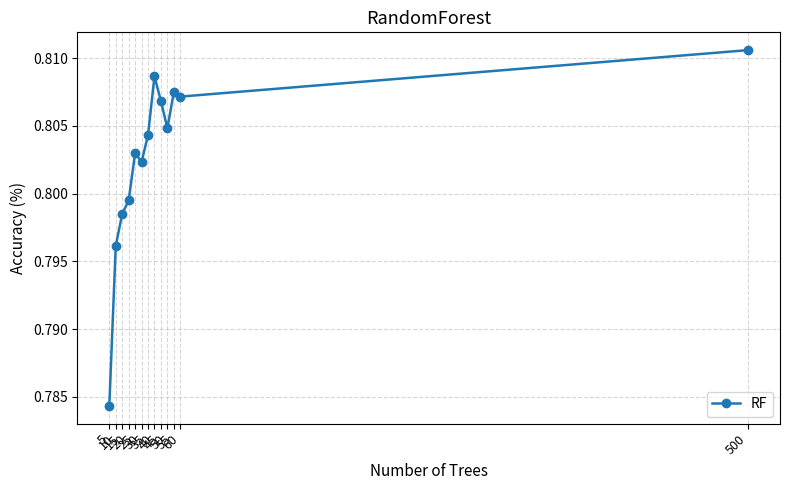

How many values are between 0 and 1?

13